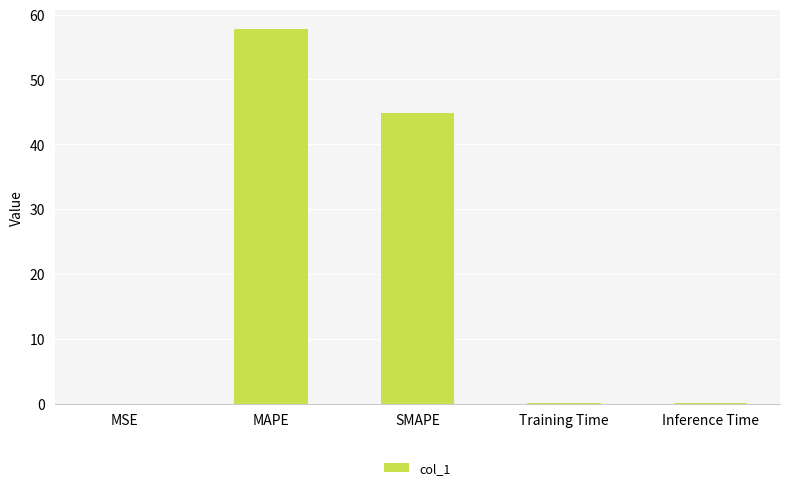

What is the difference between the values at SMAPE and MSE?

44.8